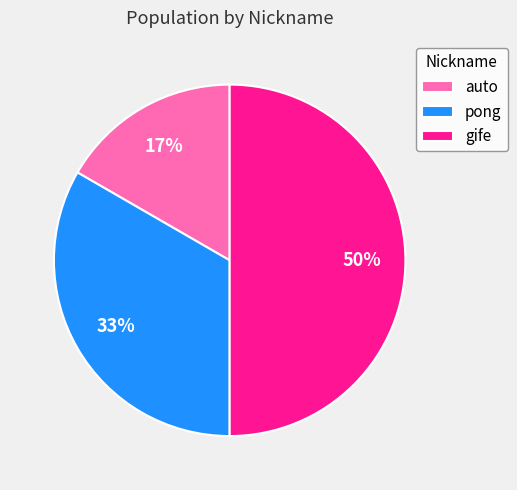

Rank the categories by value from lowest to highest.

auto, pong, gife